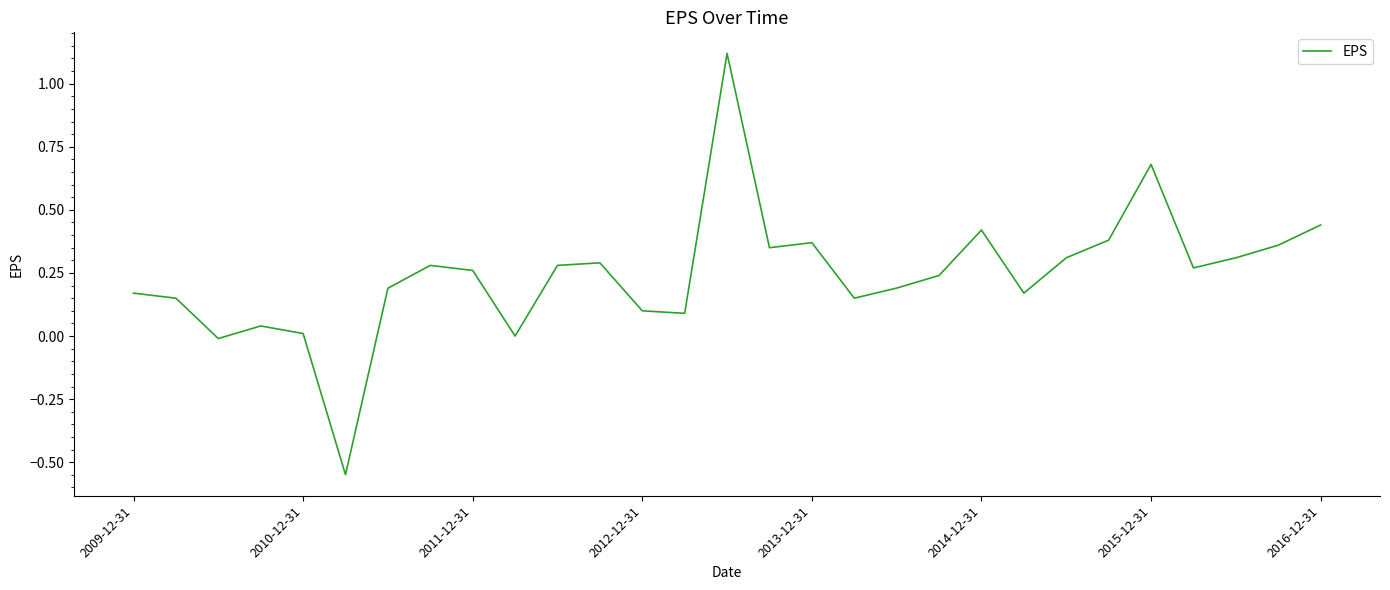

Is this an area chart (filled region under the line)?

No